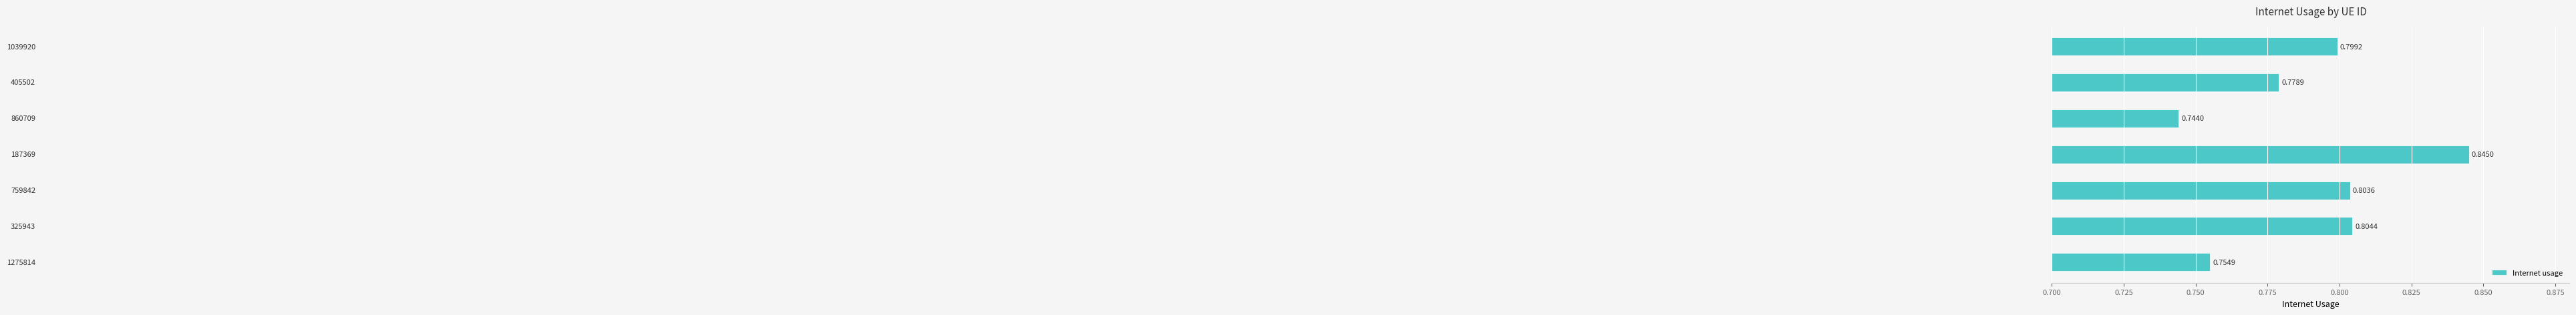

What is the maximum value shown in the chart?

0.8